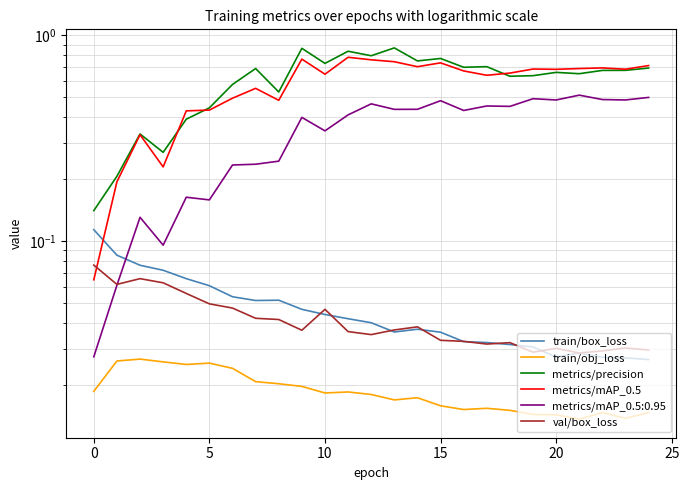

True or false: metrics/precision and train/box_loss cross at least once.

False